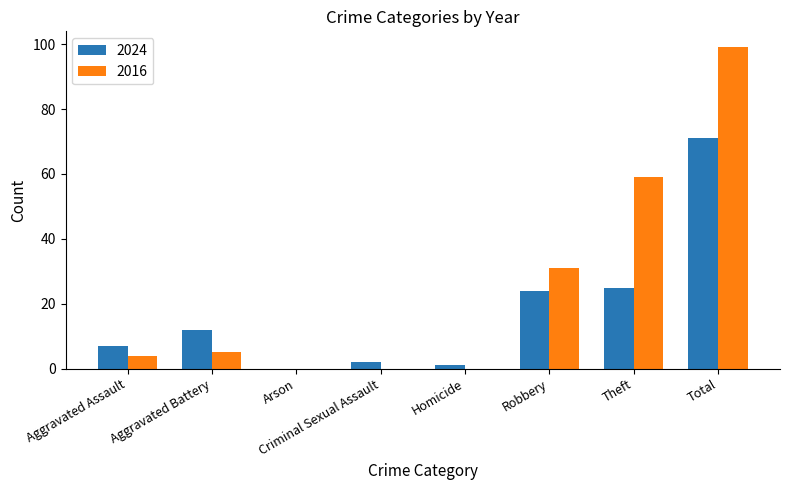

Which category has the highest value in the 2016 series?

Total